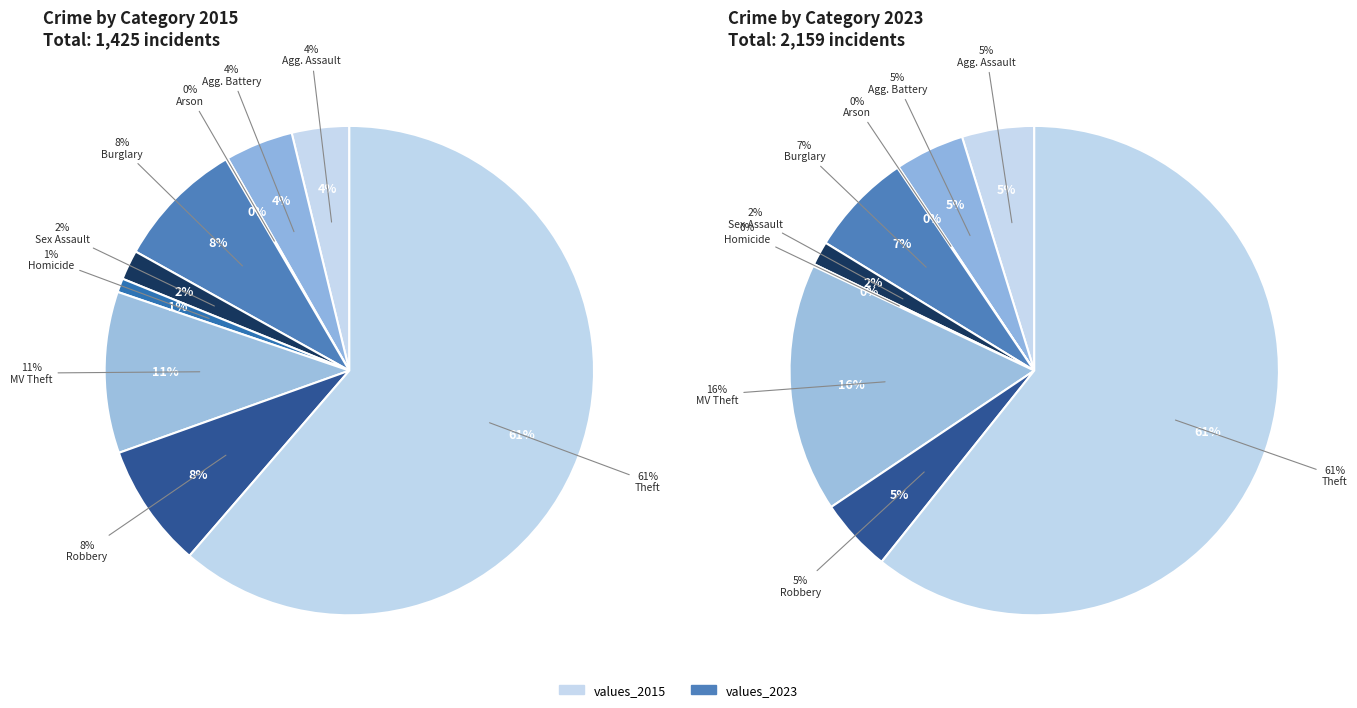

The Criminal Sexual Assault slice represents 2% of the pie. True or false?

True